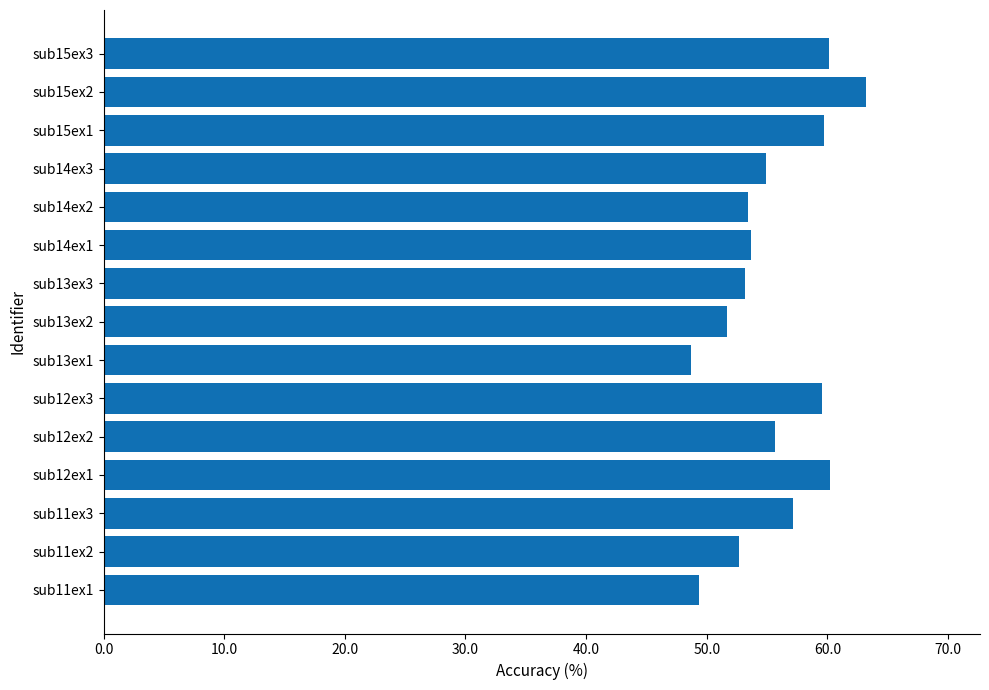

What is the minimum value shown in the chart?

48.7